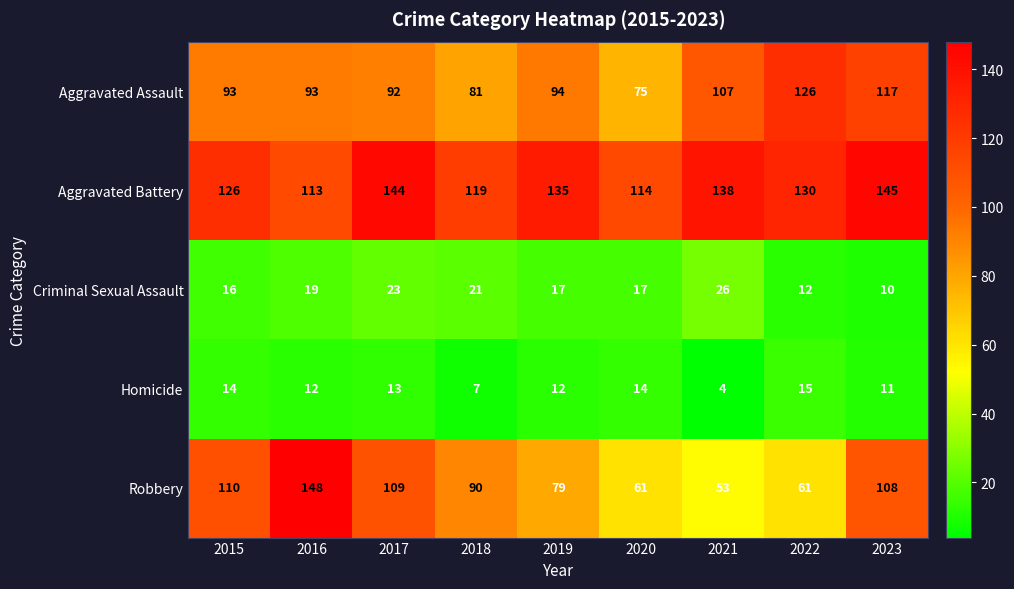

List the labels in order of Aggravated Battery value, smallest first.

2016, 2020, 2018, 2015, 2022, 2019, 2021, 2017, 2023